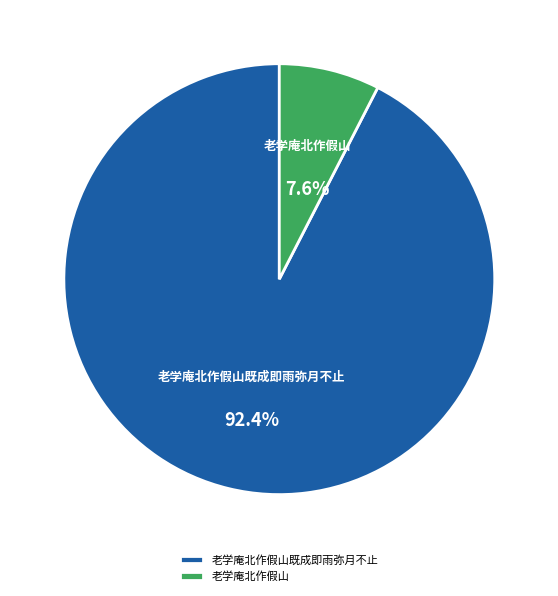

What is the smallest slice in the pie chart?

老学庵北作假山